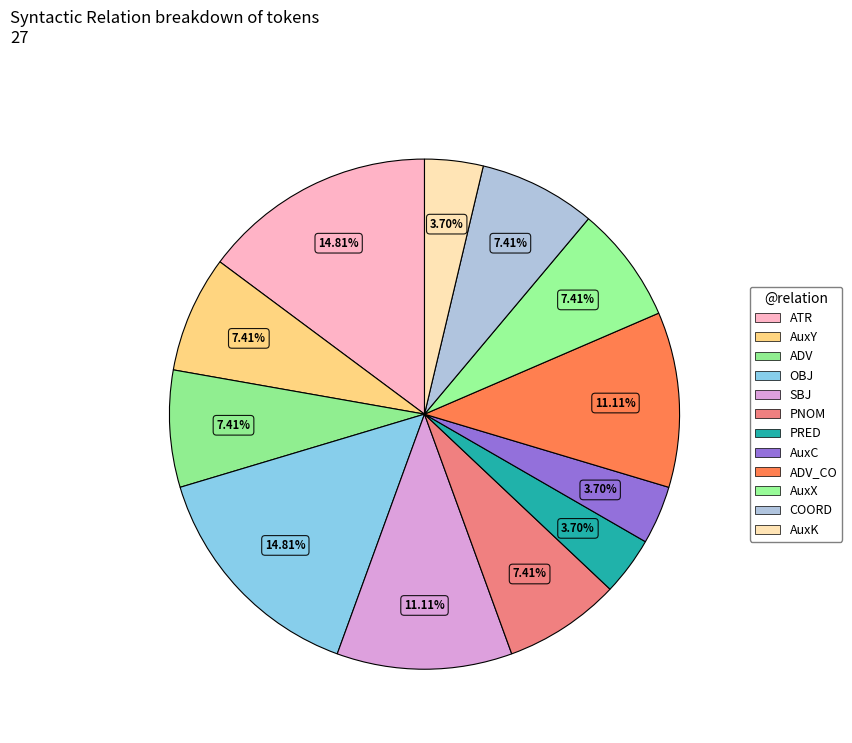

Which slice is the smallest?

PRED